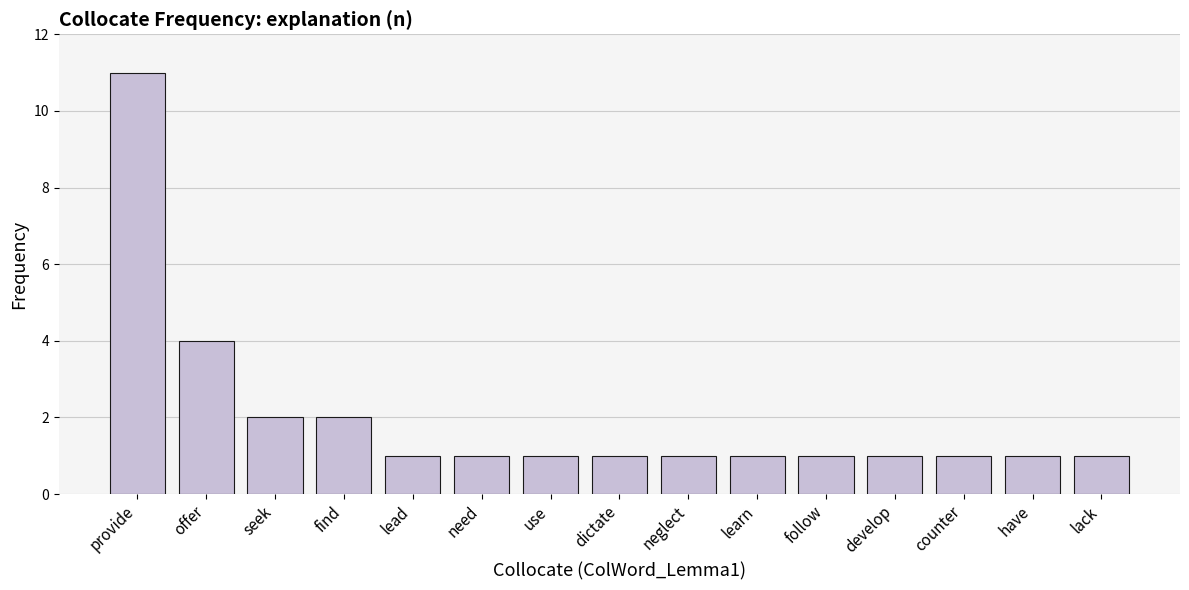

What is the minimum value shown in the chart?

1